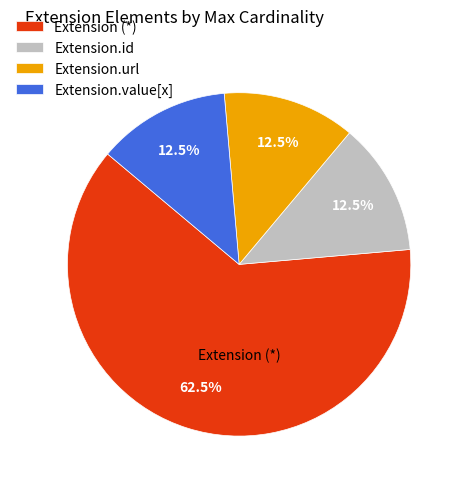

Does Extension.url account for over 50% of the chart?

No